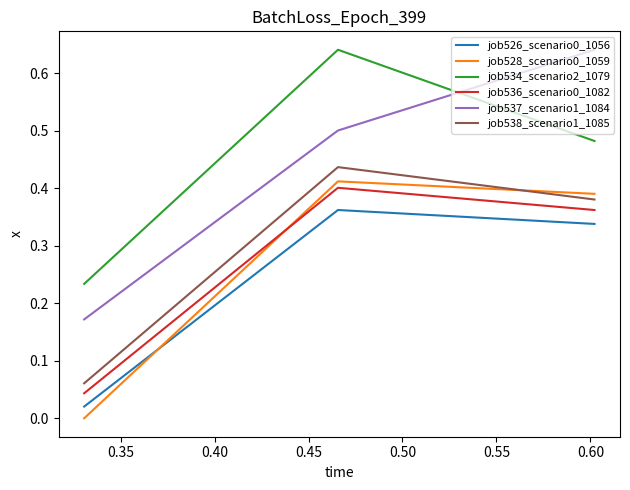

How many categories are shown in the chart?

3